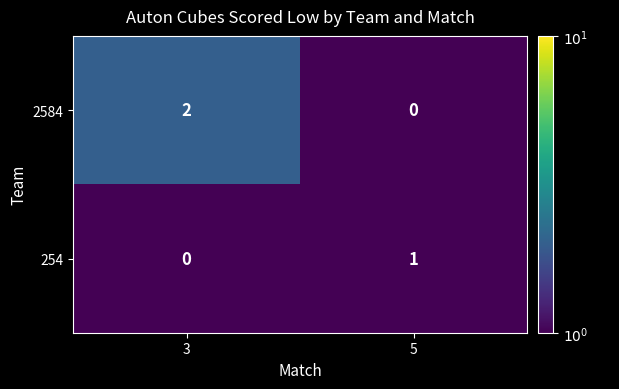

Where is 254 nearest to the value 0?

3